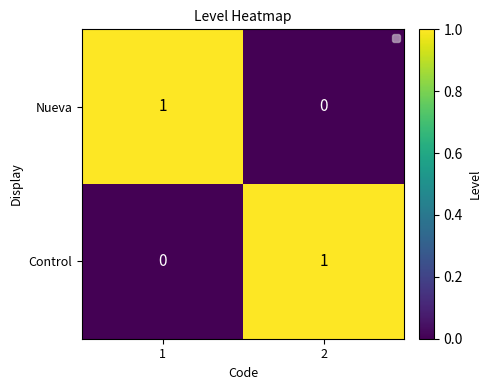

How many data points does each series have?

2